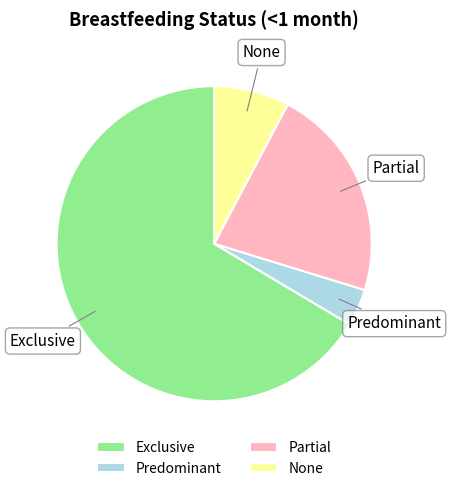

What is the majority slice?

Exclusive